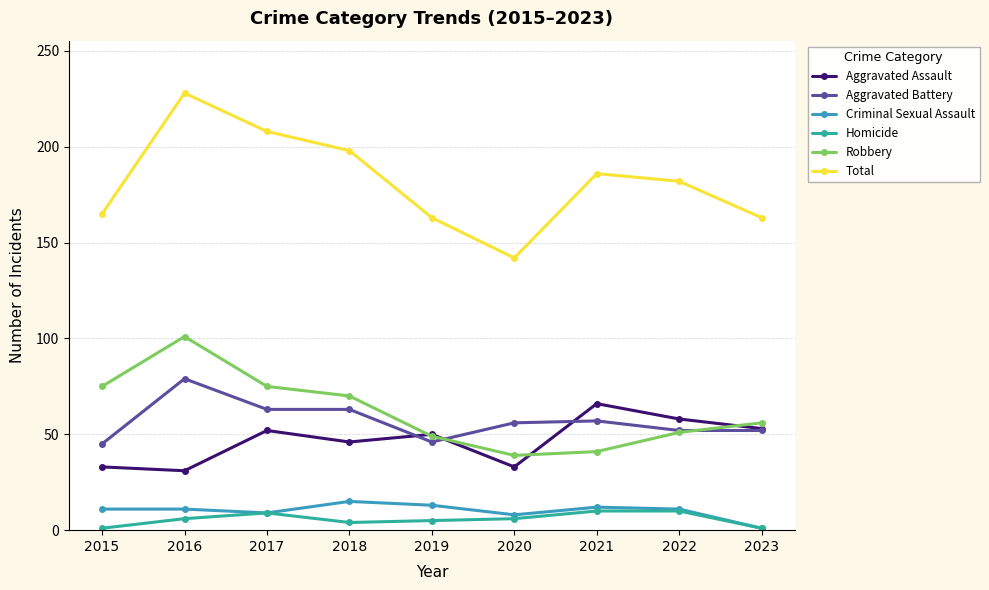

Is the value of Total at 2017 greater than the value of Robbery at 2020?

Yes